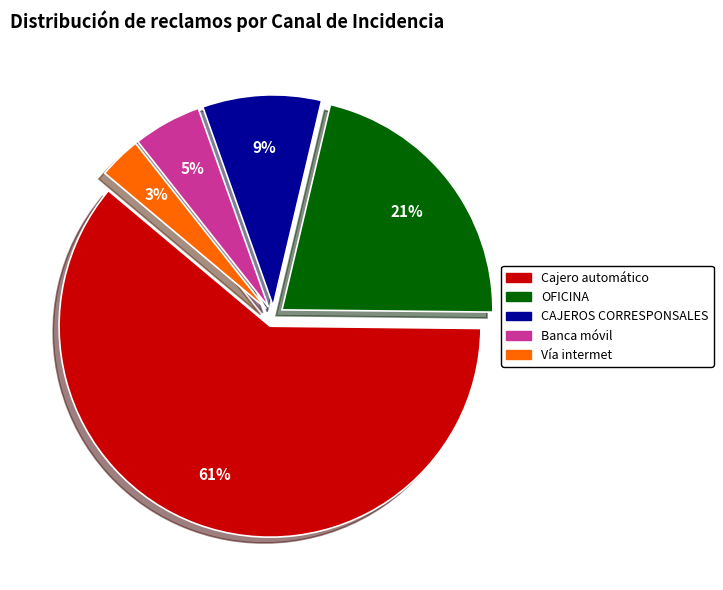

Count the number of slices in the pie.

5